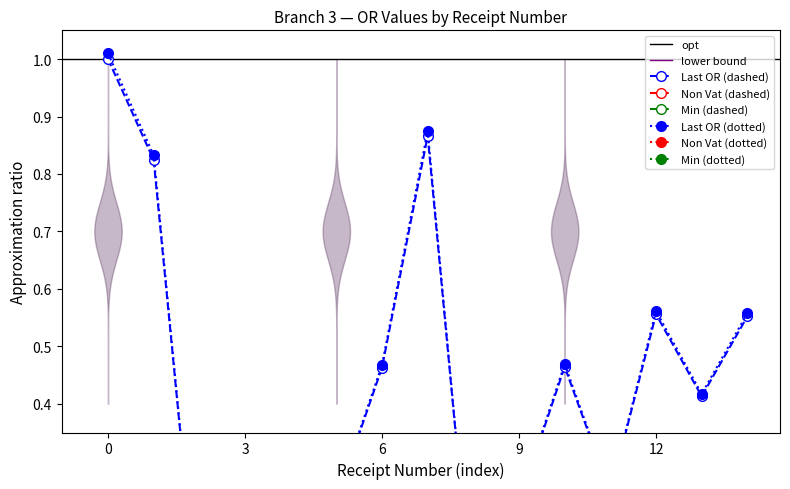

Which series has the widest spread of values?

Last OR